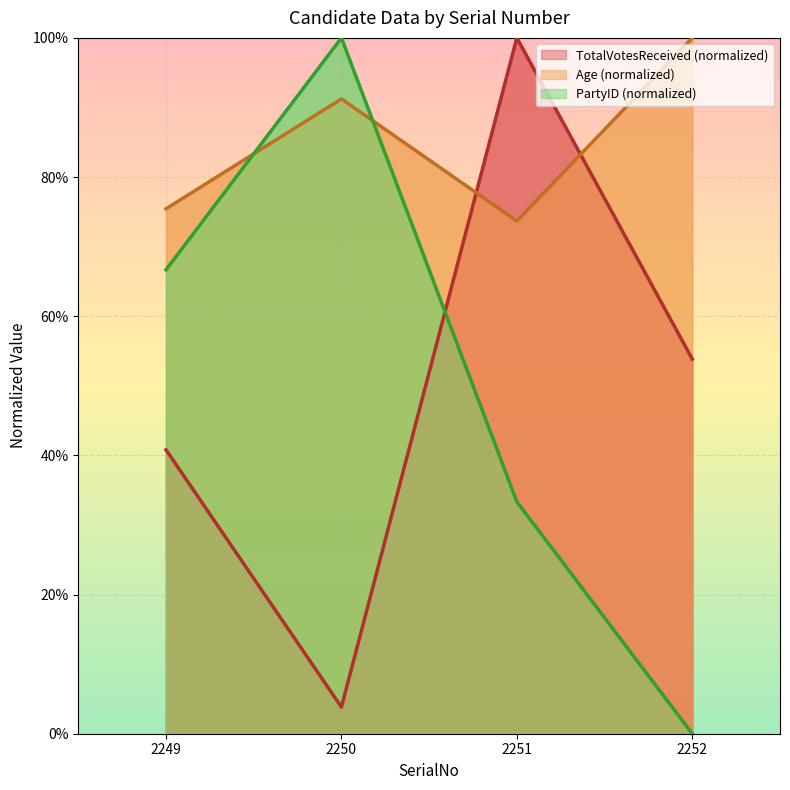

What is the spread (max minus min) of values at 2249?

34.6